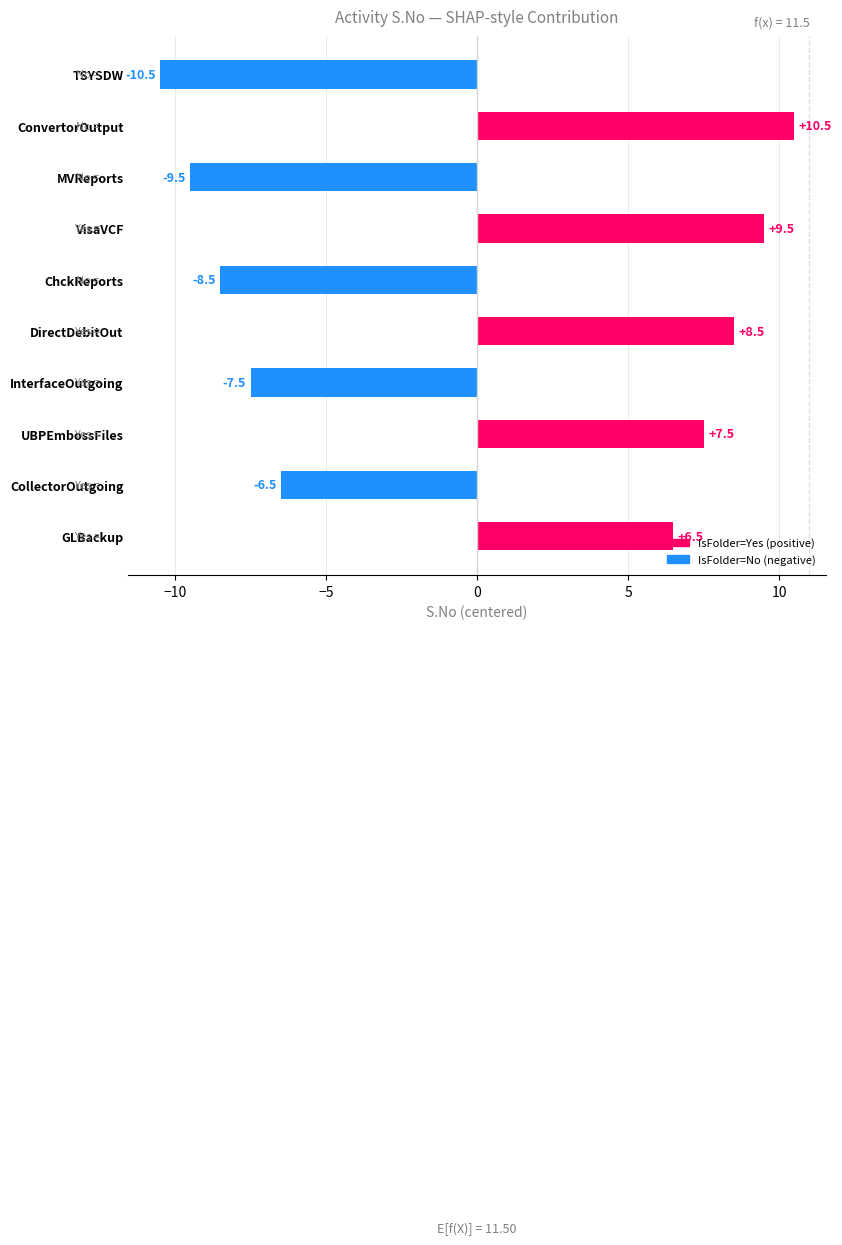

What is the difference between the maximum and minimum values?

21.0